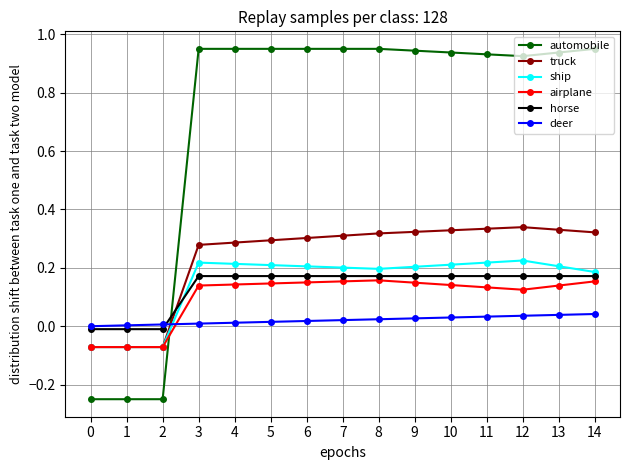

Count the truck values in the range 0 to 1.

12